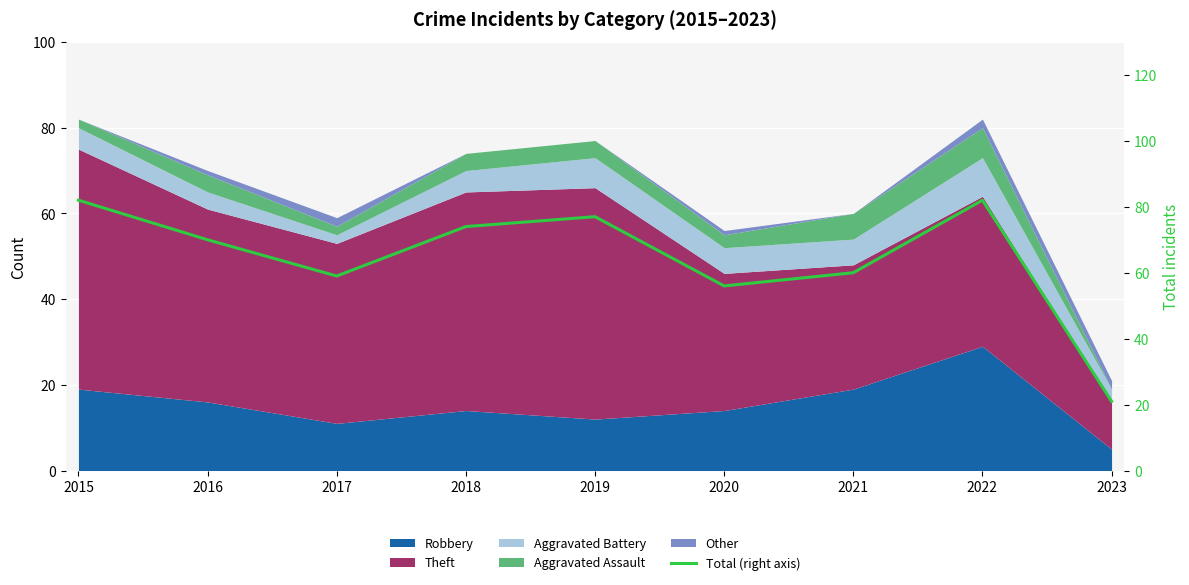

Reading left to right, list all the values displayed in this chart.

2015=82	2016=70	2017=59	2018=74	2019=77	2020=56	2021=60	2022=82	2023=21